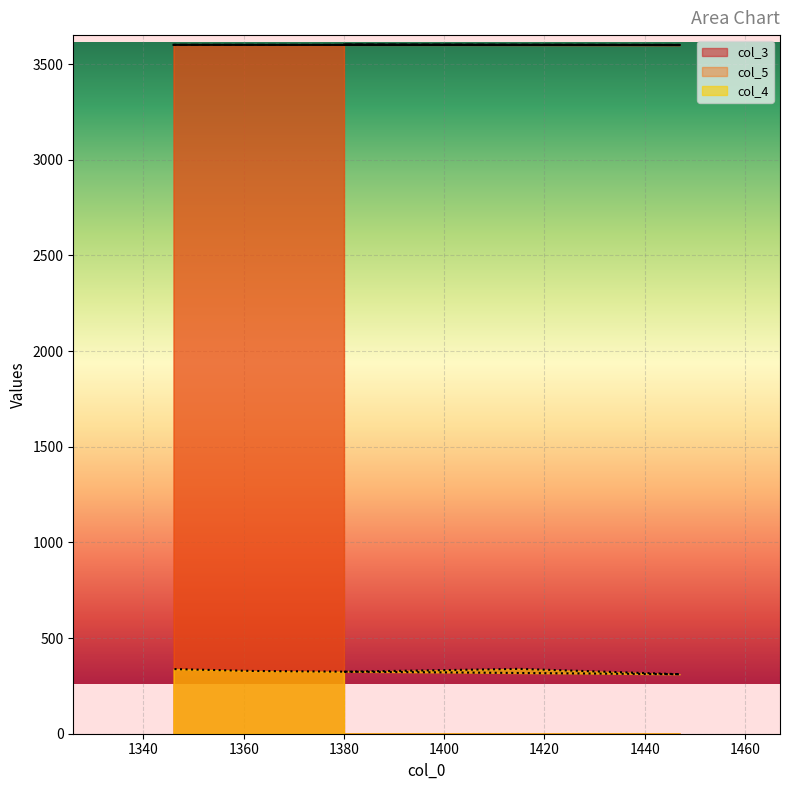

At how many categories does at least one series exceed 2781?

5